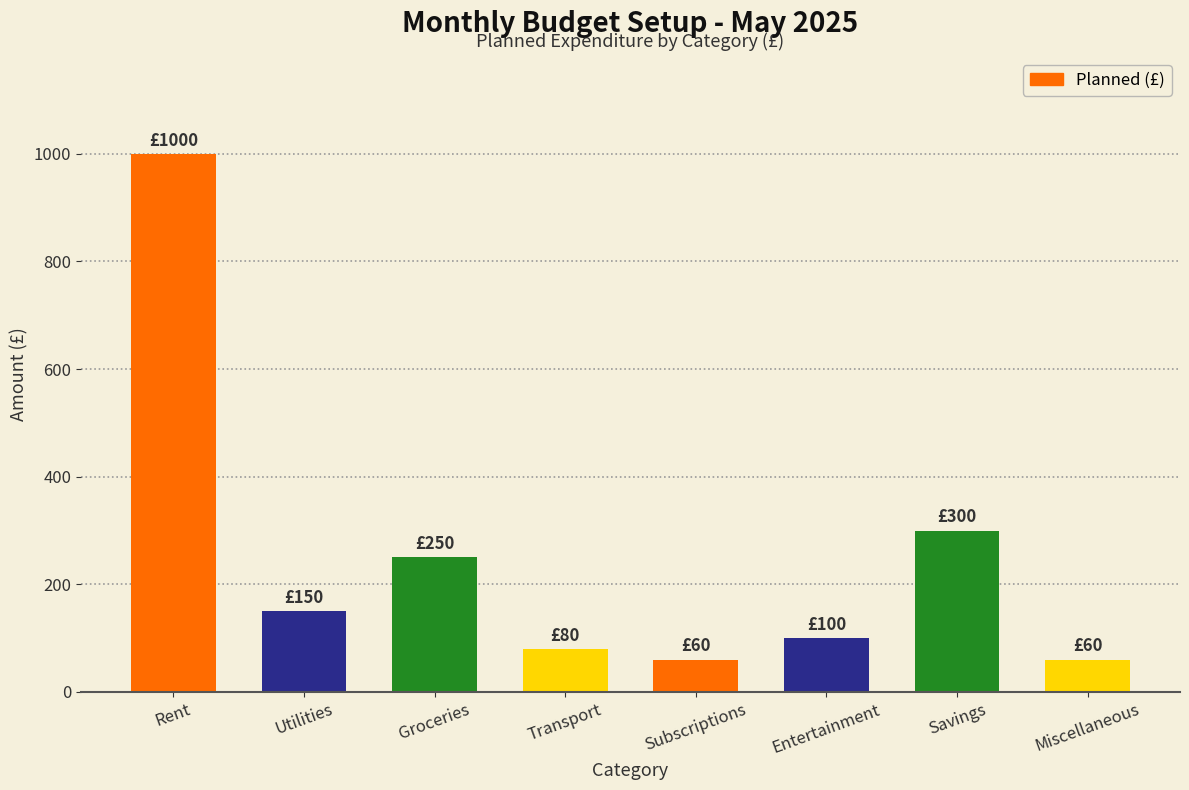

What position from the right is Rent?

8